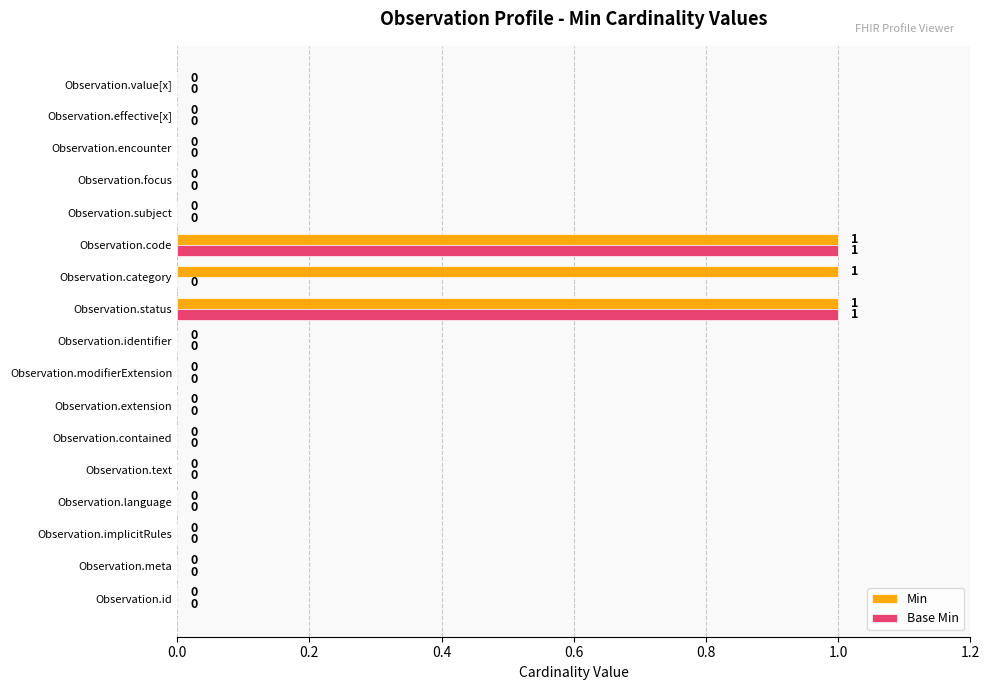

Is the value of Base Min at Observation.language greater than the value of Min at Observation.code?

No